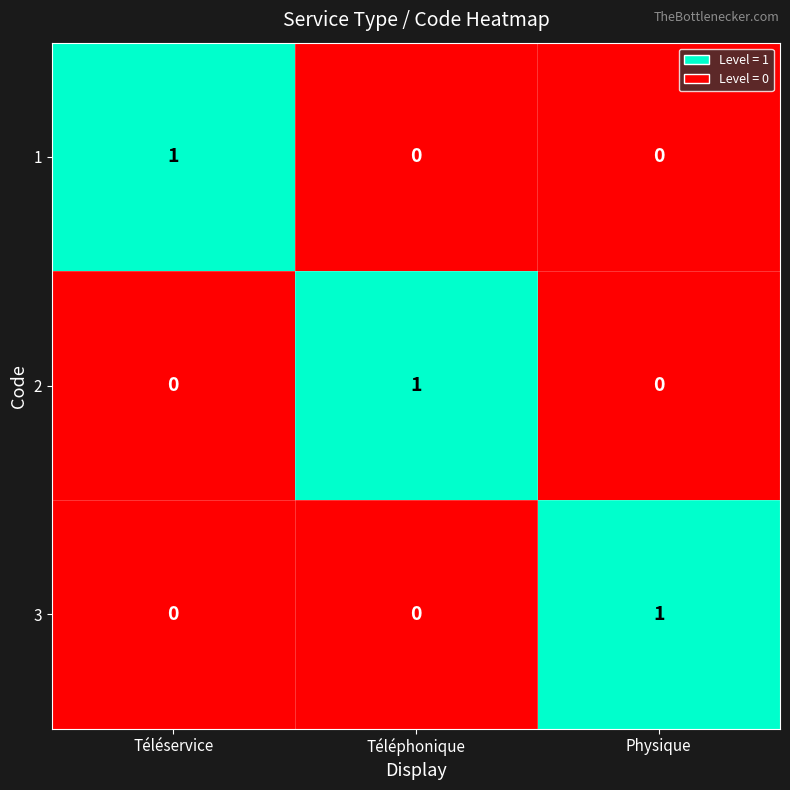

Which category has the highest value in the 1 series?

Téléservice